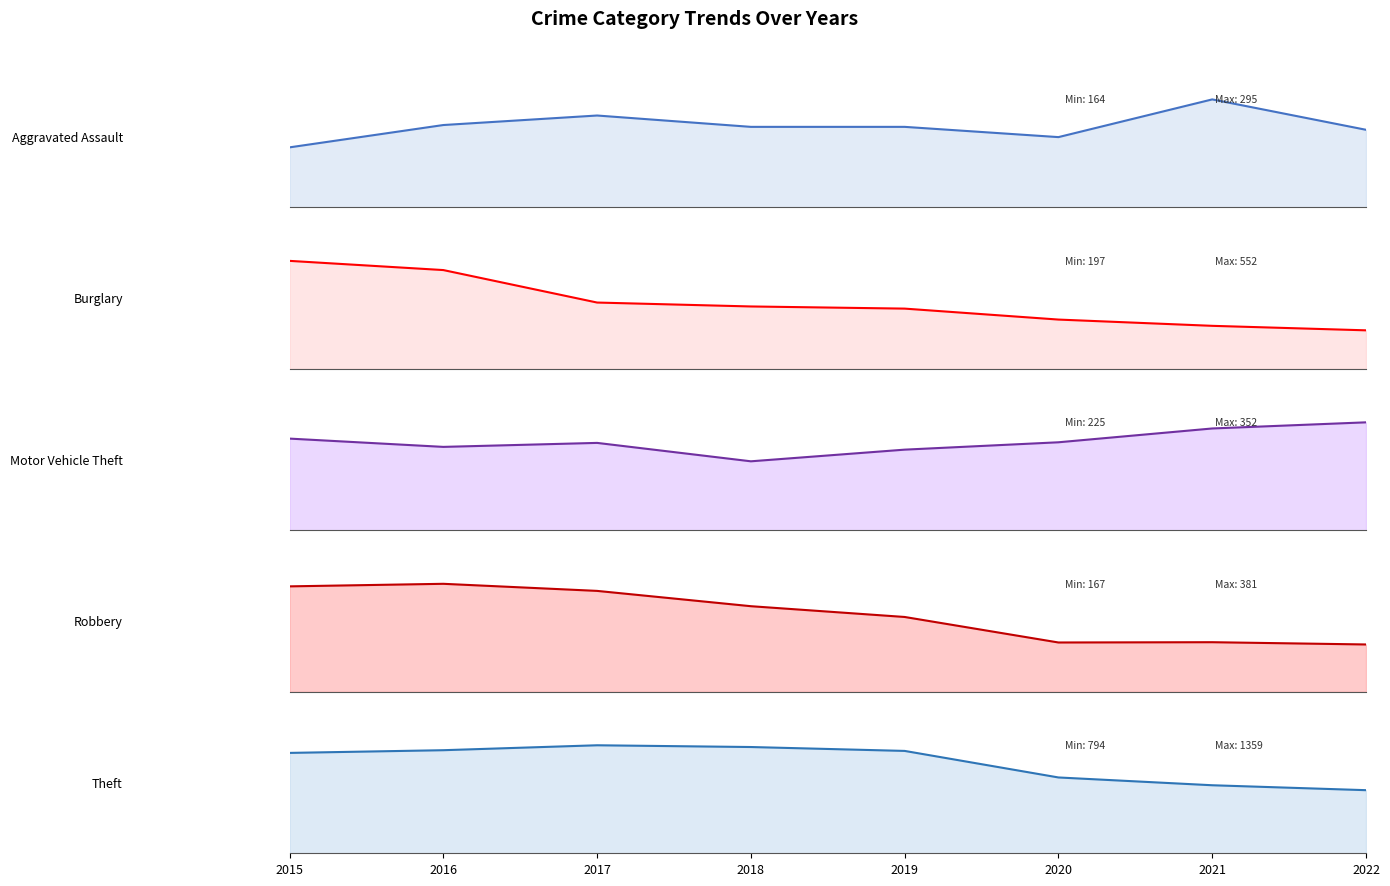

How many intersections are there between Robbery (line) and Motor Vehicle Theft (line)?

1